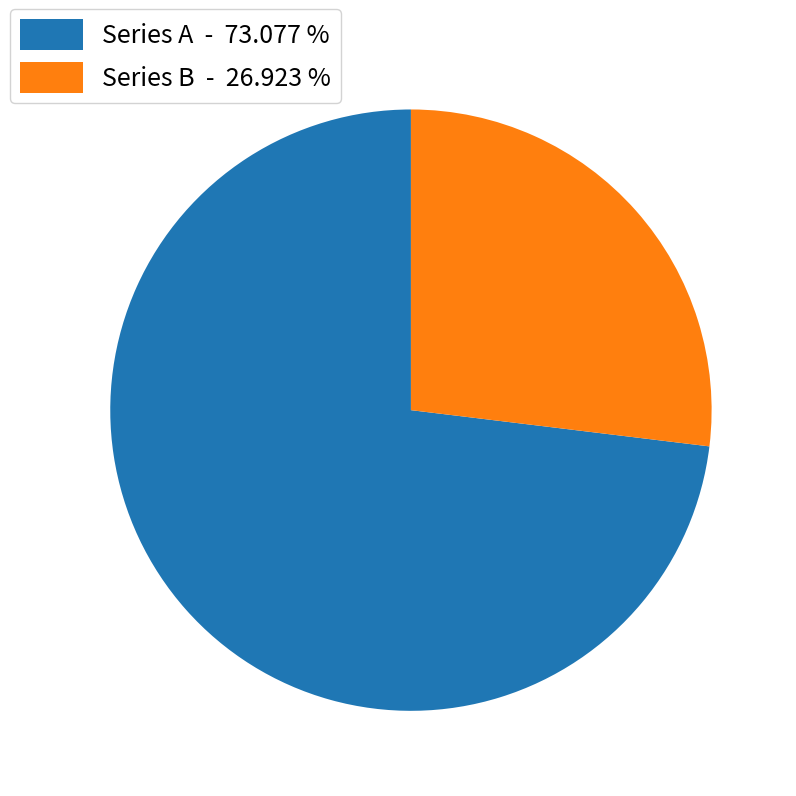

Does any single category account for the majority?

Yes